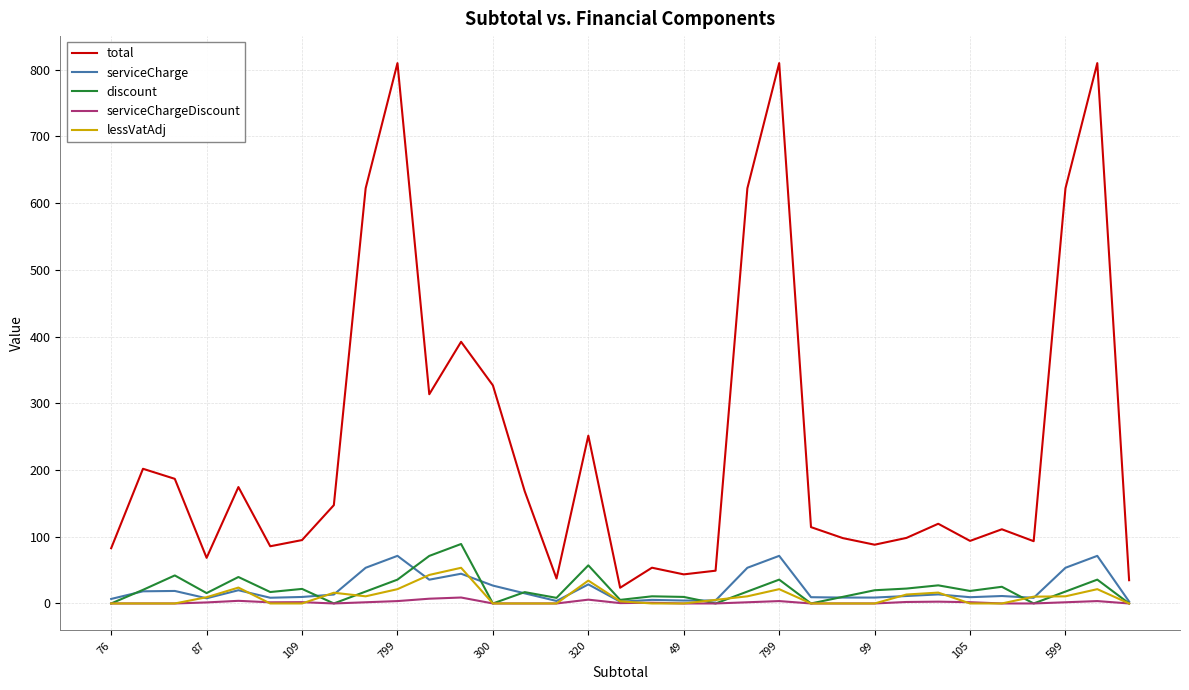

What is the minimum value for total?

23.6